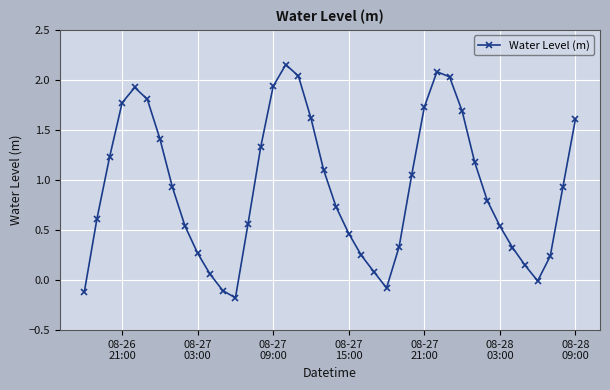

What is the smallest value displayed?

-0.2